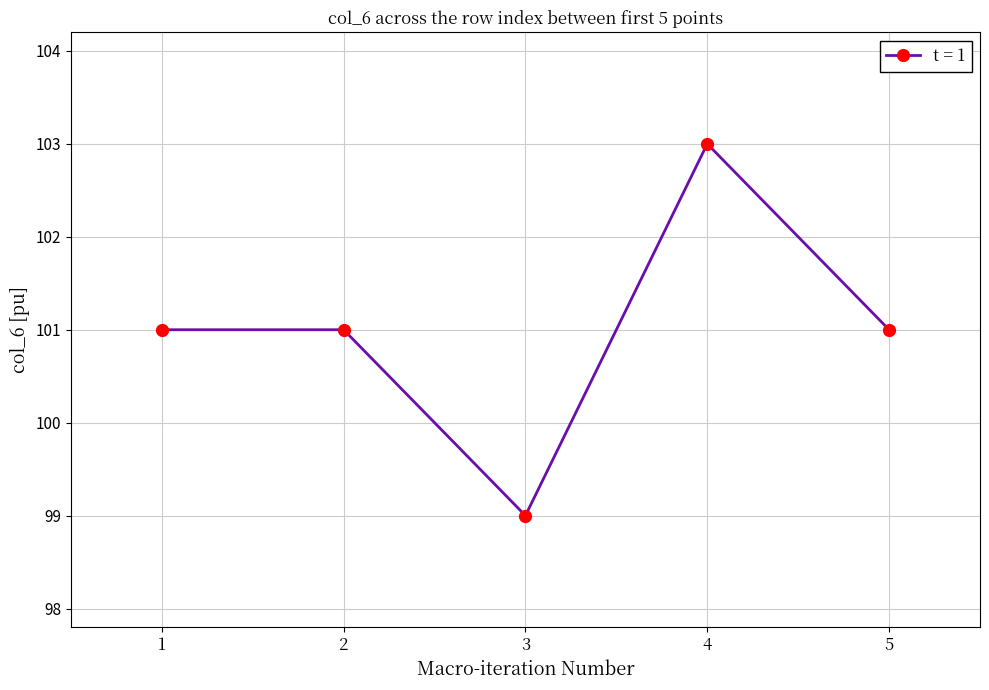

At which category does the data reach its first local valley?

3